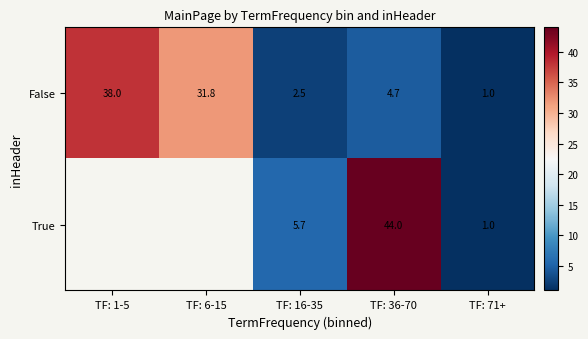

What is the sum of all False values?

78.0